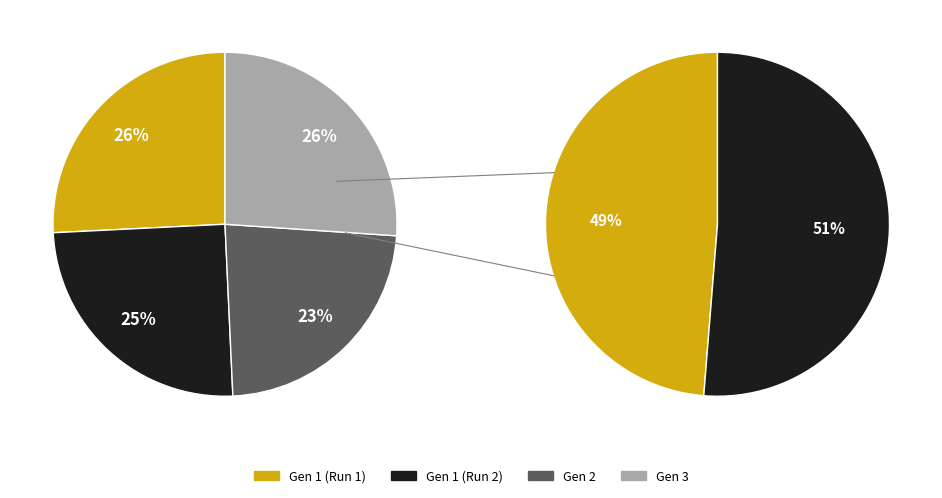

To the nearest percent, what is the combined percentage of 2 and 3?

49%